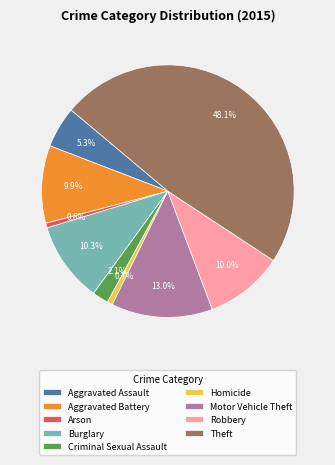

Is there any slice that represents more than half of the pie?

No